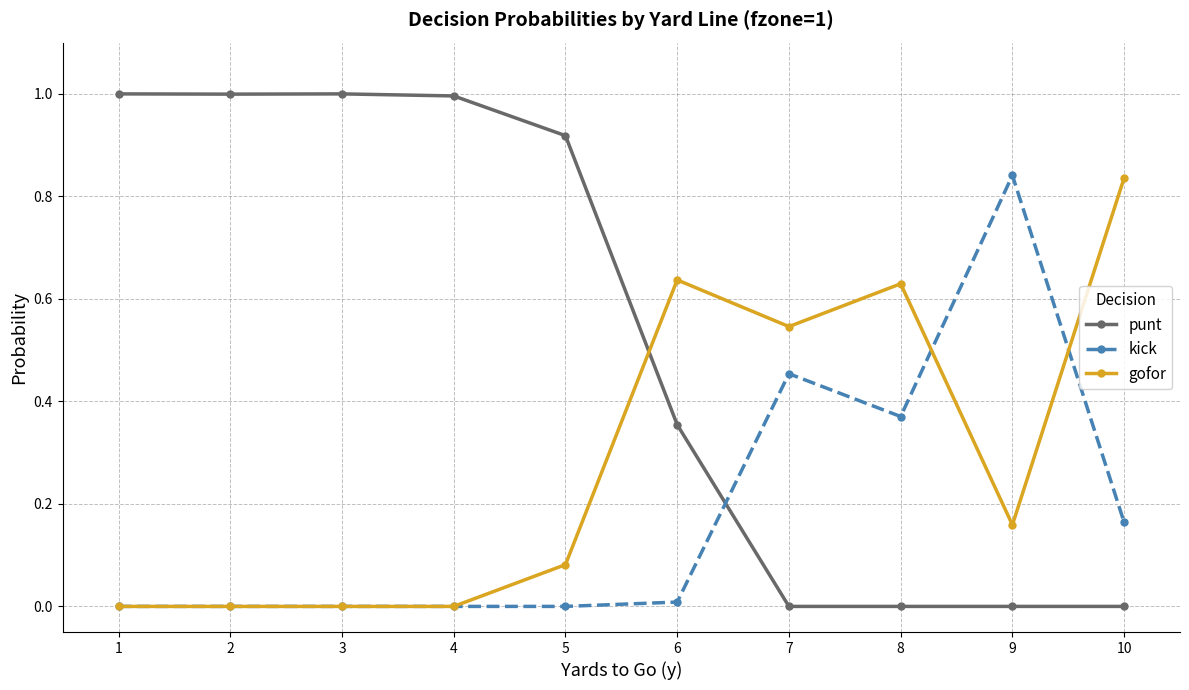

The value of gofor at 4 is -0.4. True or false?

False